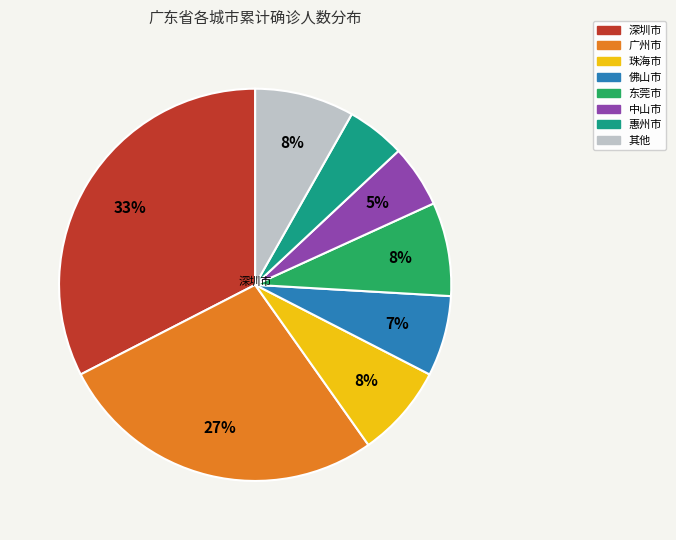

Is there a majority slice in this chart?

No